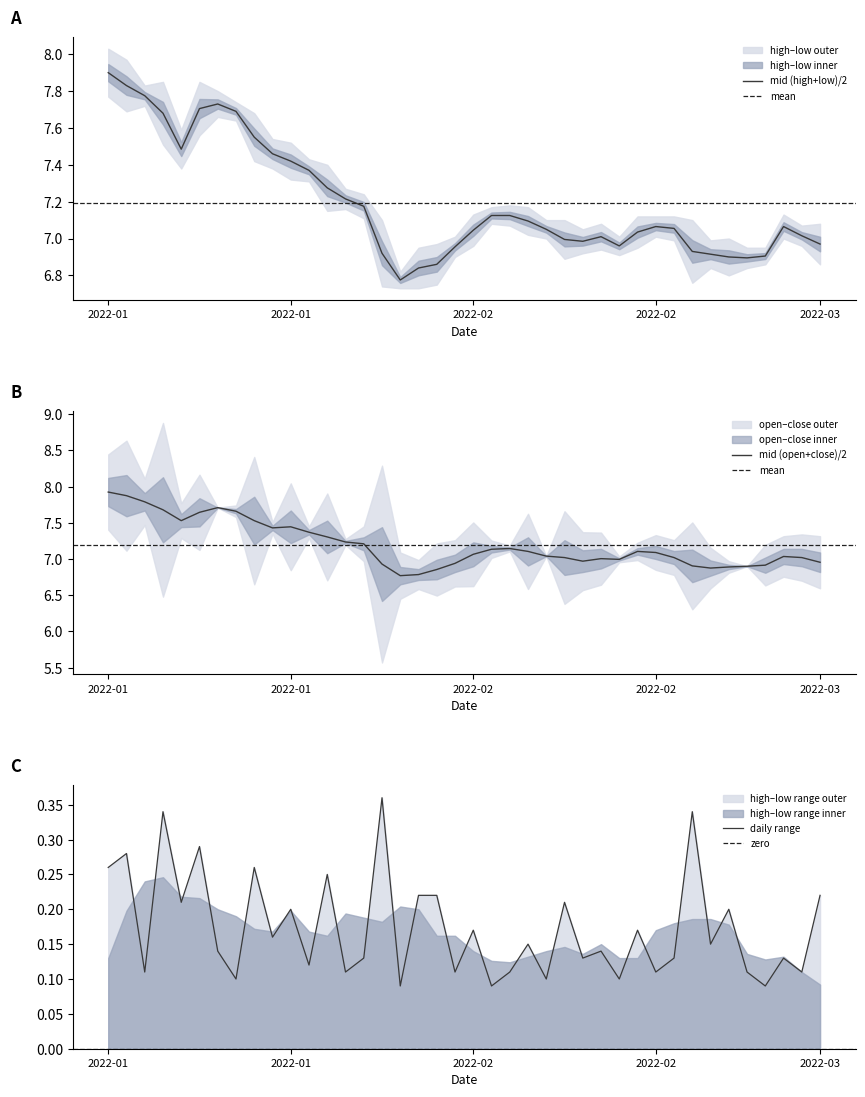

At which label is open closest to 7?

2022-02-17